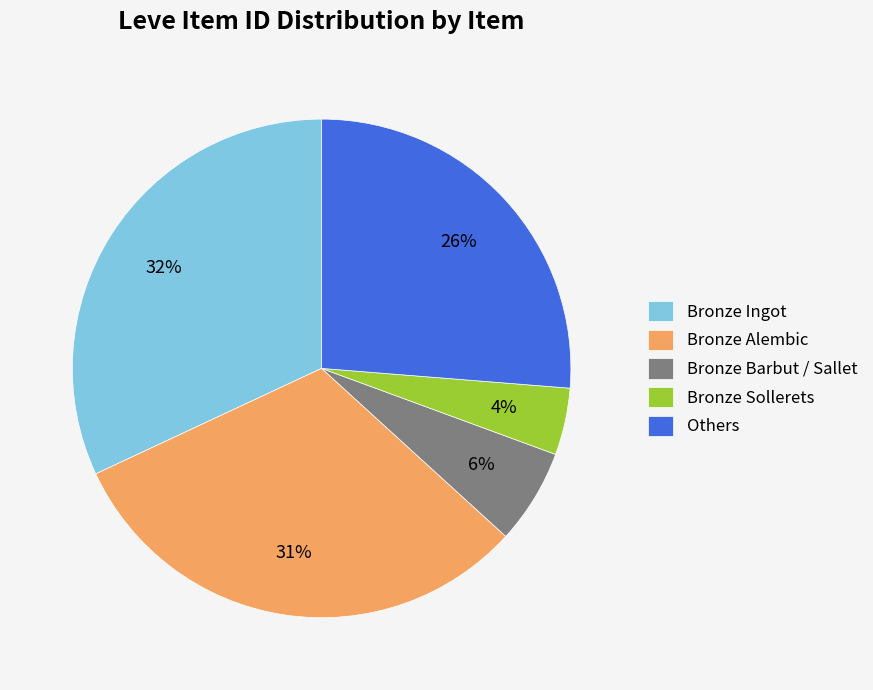

Is it true that Bronze Alembic is 31% of the pie?

True